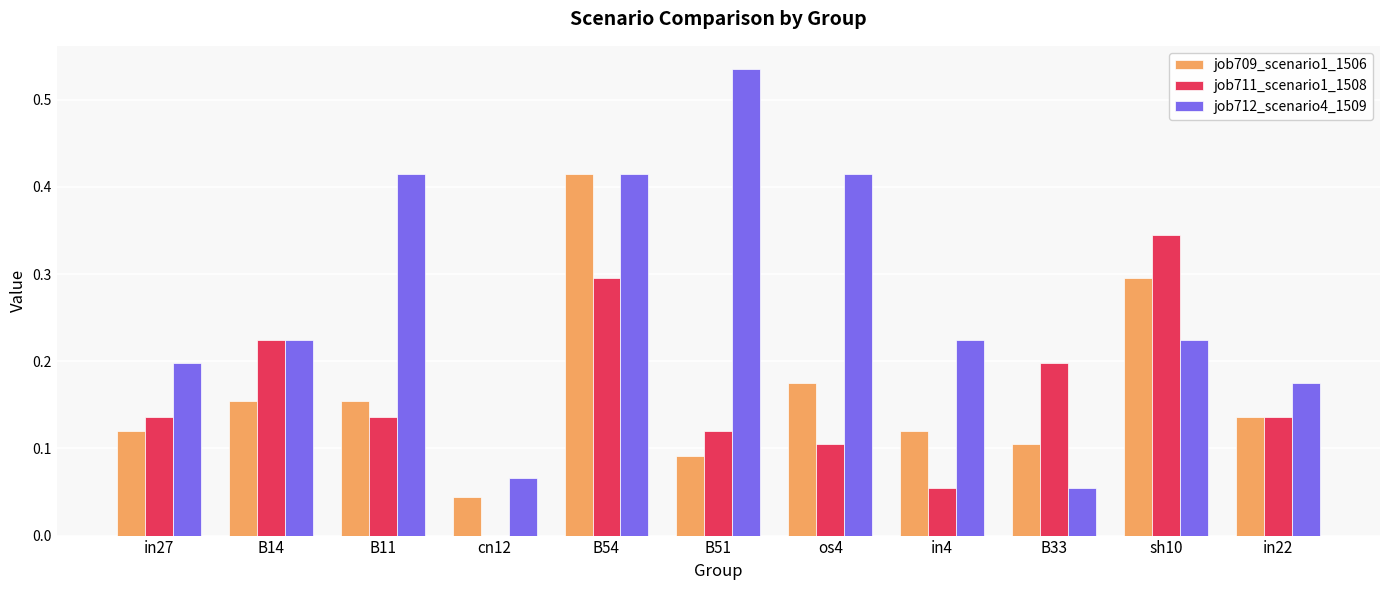

Between B14 and B33, which series saw the biggest shift?

job712_scenario4_1509